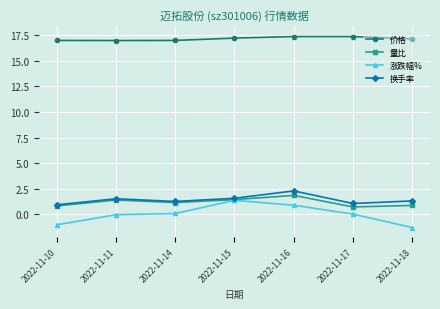

Read the 量比 value at 2022-11-14.

1.1